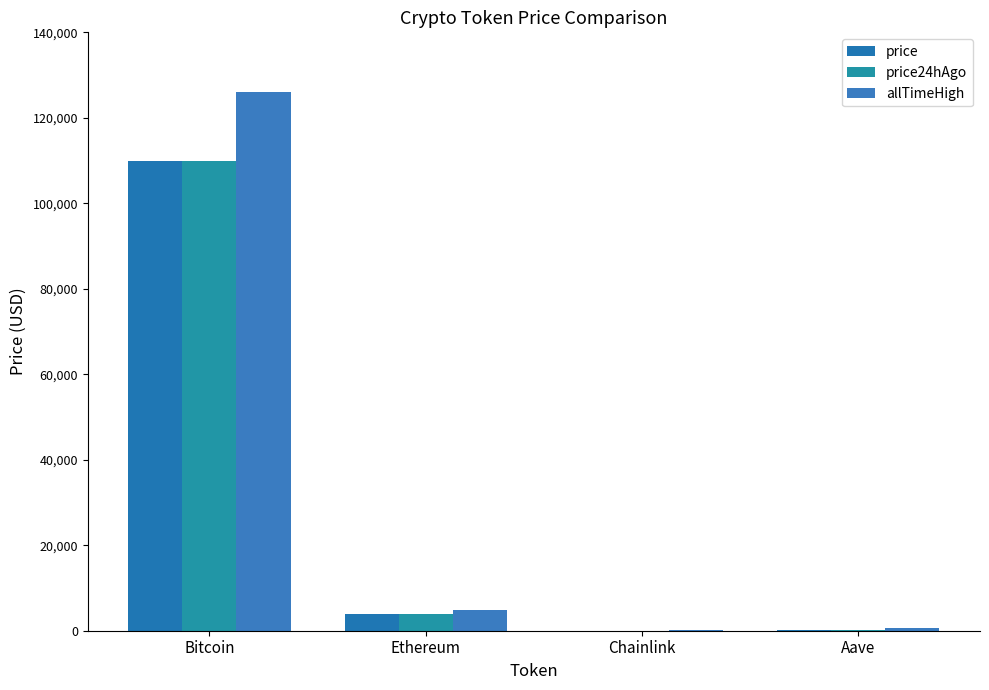

What is the difference between the price values at Ethereum and Bitcoin?

106077.4